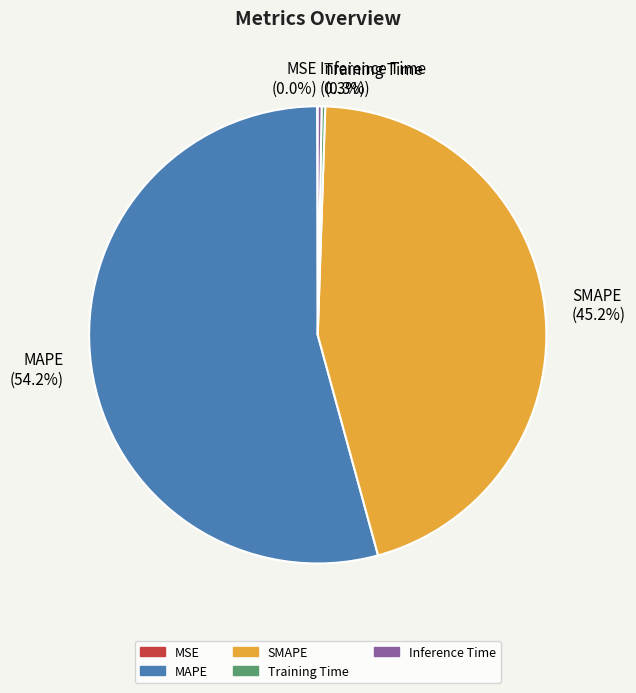

Is MAPE (54.2%) the majority of the pie?

Yes